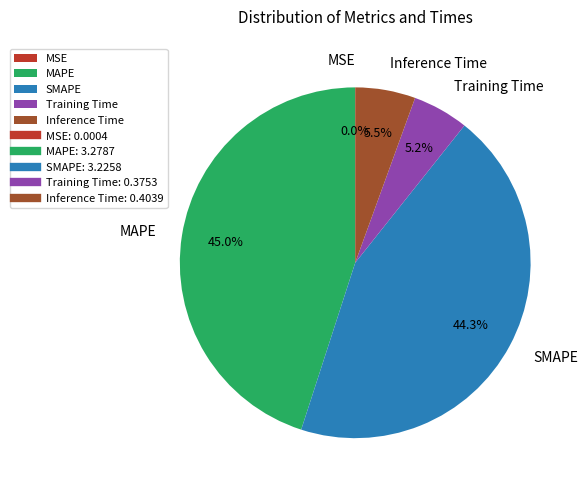

Is there a majority slice in this chart?

No